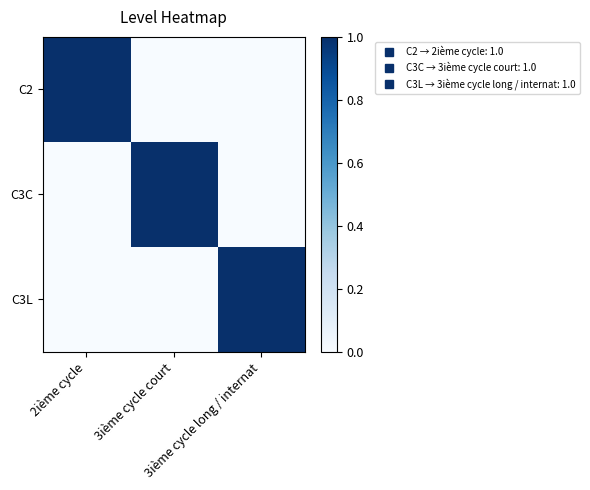

What is the maximum value shown in the chart?

1